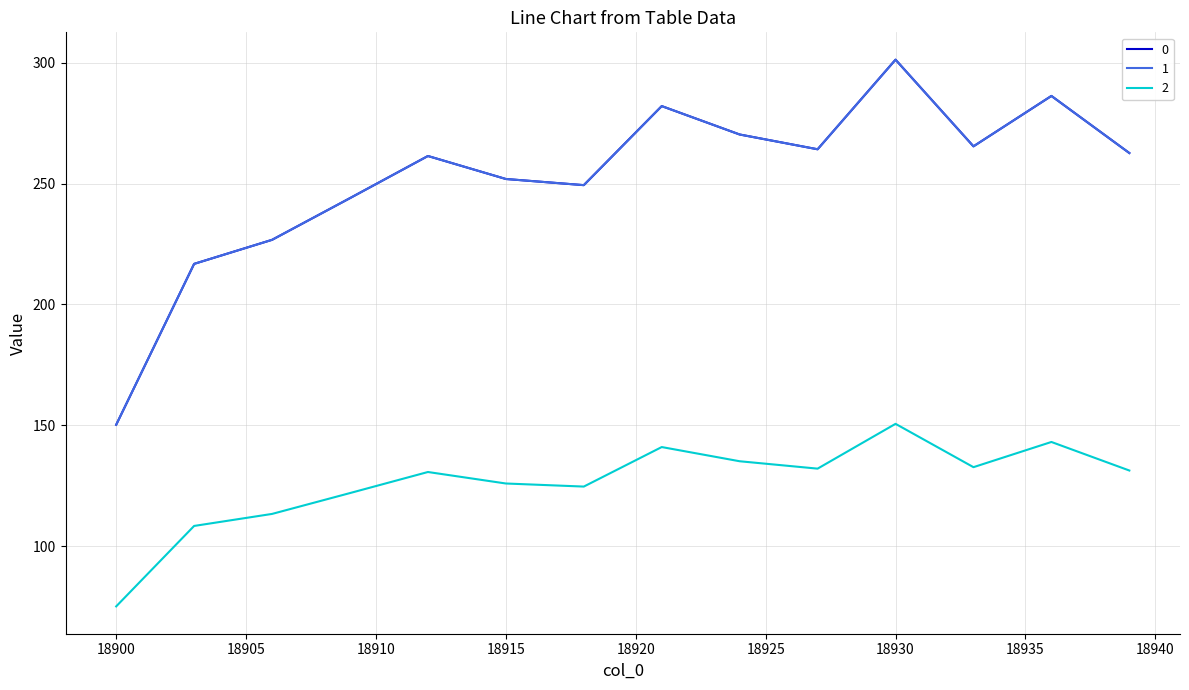

At which category is the sum across all series the highest?

18930